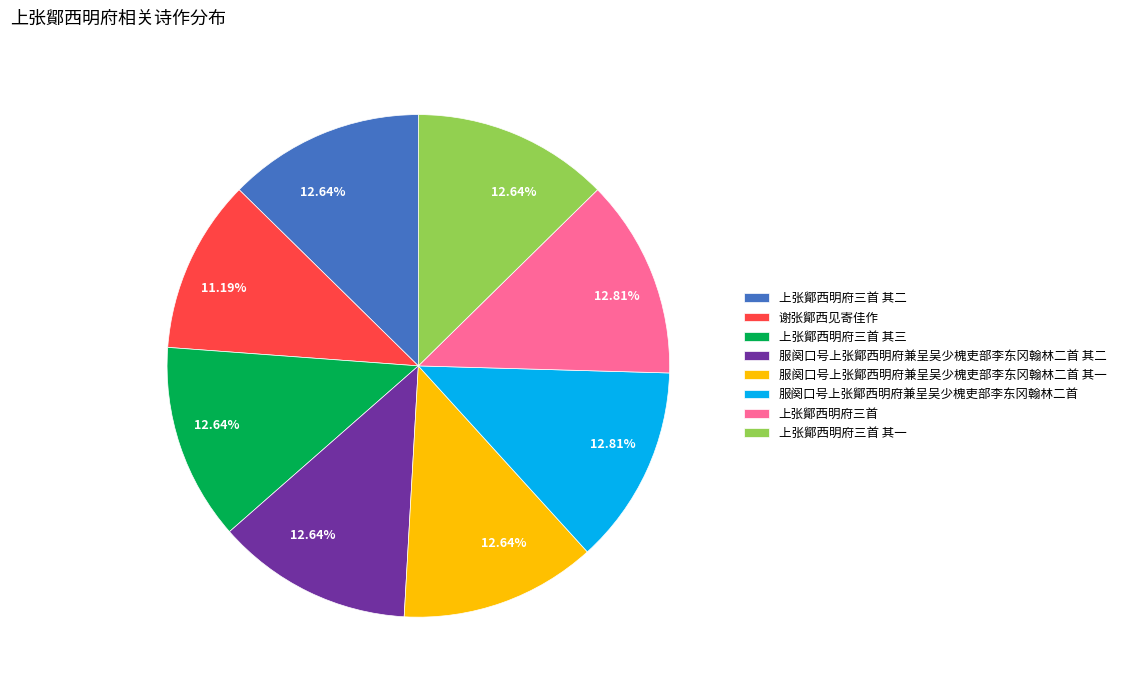

To the nearest percent, what is the difference between the largest and smallest slice percentages?

2%